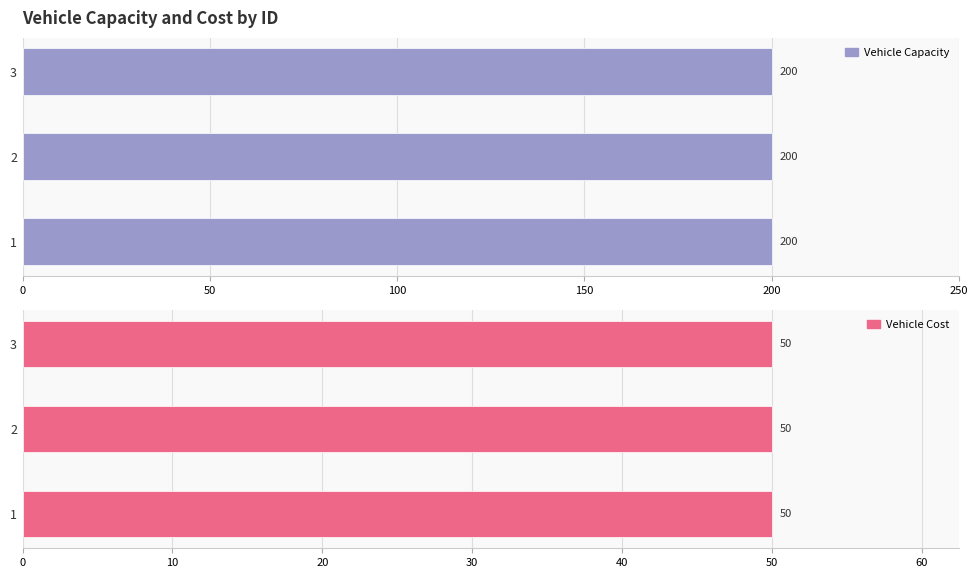

Which series has the widest spread of values?

Vehicle Capacity